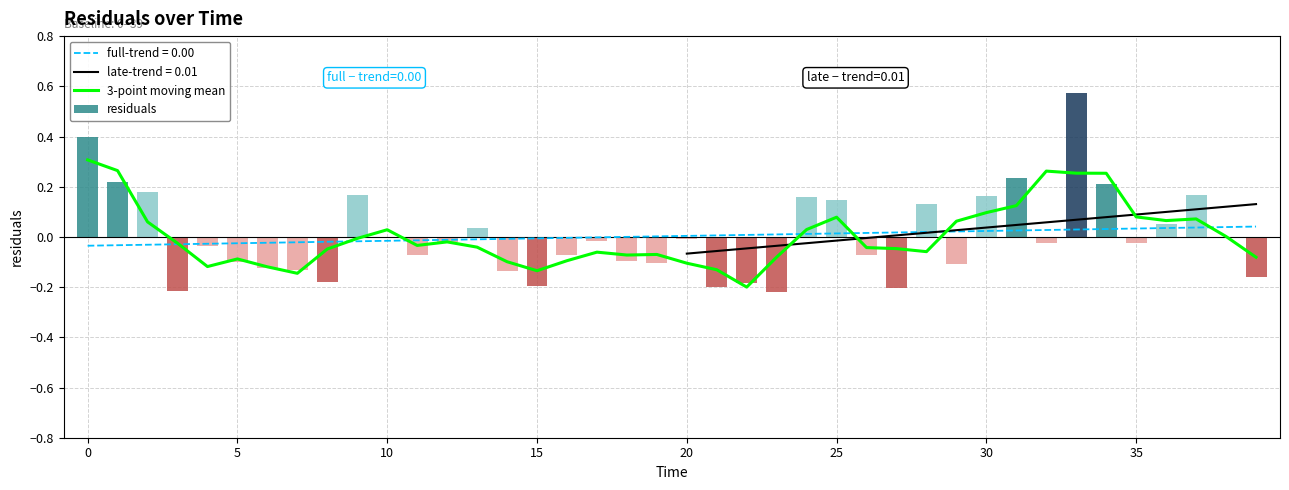

The residuals series shows 0.2 at 25. True or false?

False